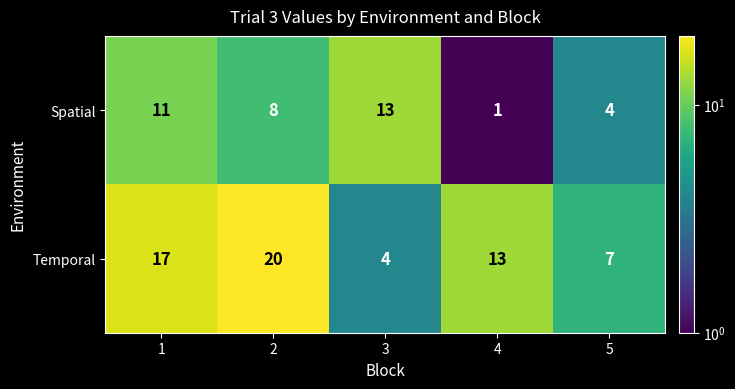

Rank the series by their average value, from highest to lowest.

Temporal, Spatial